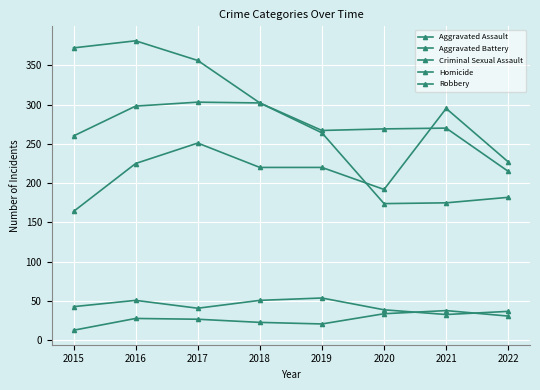

How many values in the Homicide series are below 28?

4